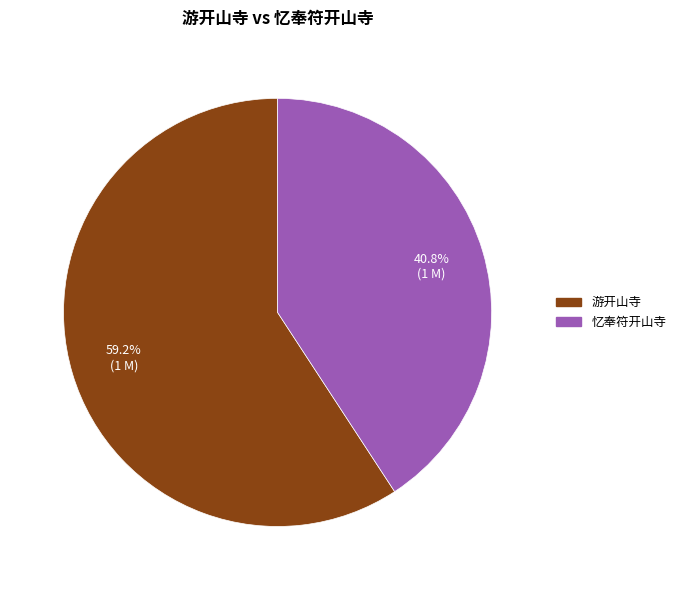

Rank the categories by value from lowest to highest.

忆奉符开山寺, 游开山寺